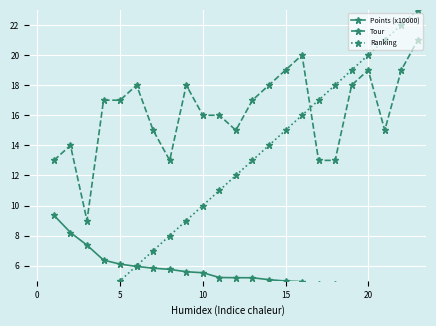

What is the difference between the second highest and second lowest values in the Tour series?

7